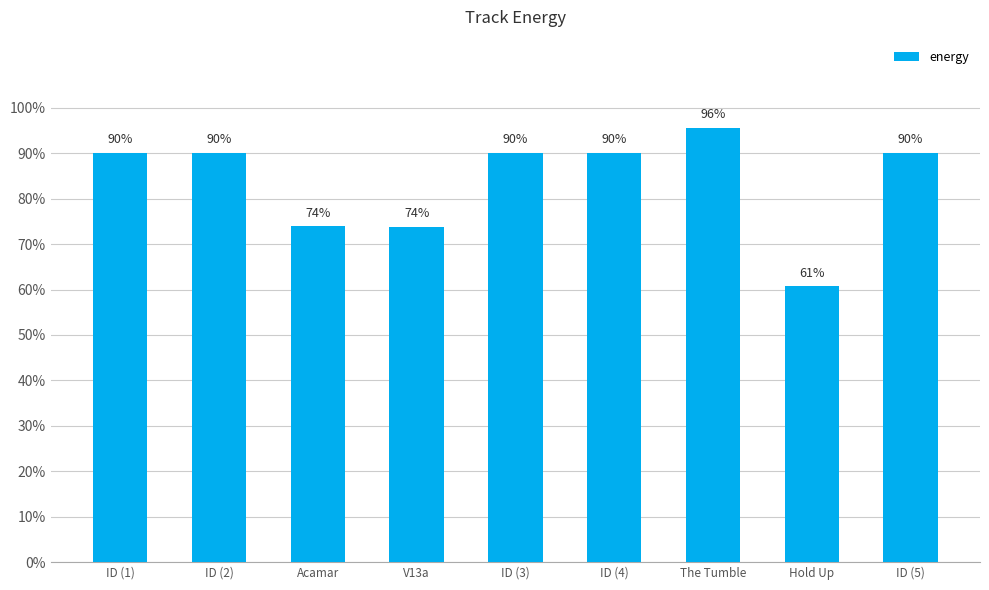

What is the greatest value displayed?

1.0